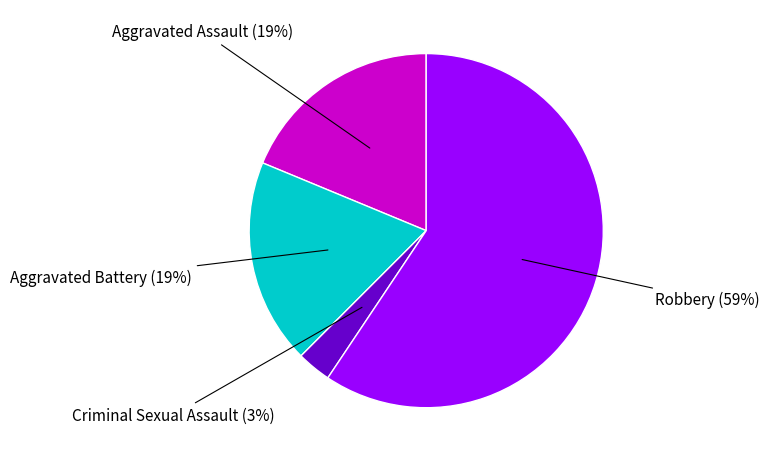

Does any single category account for the majority?

Yes